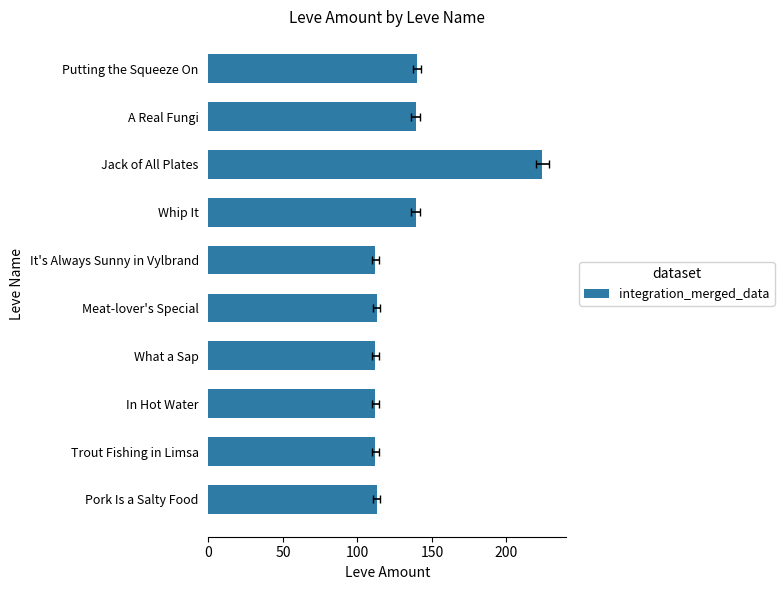

How many data points are less than 113?

4